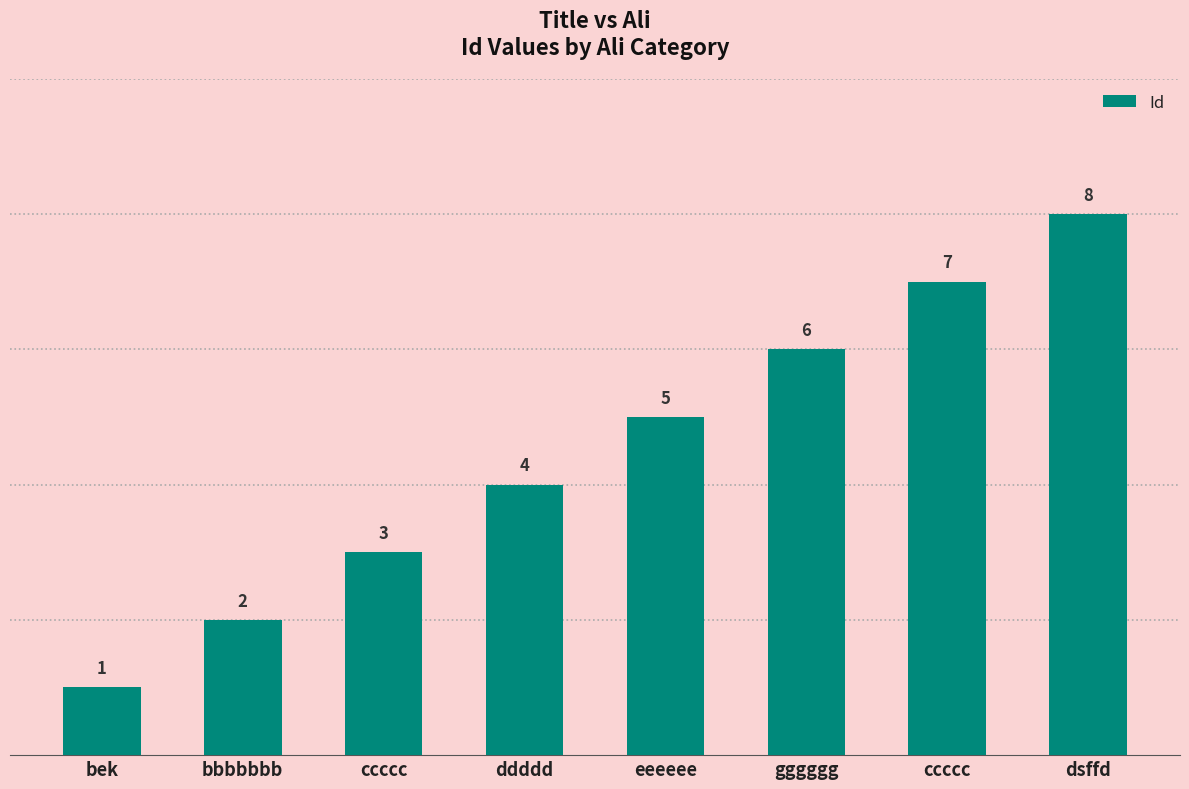

What is the label of the 2nd bar from the left?

bbbbbbb